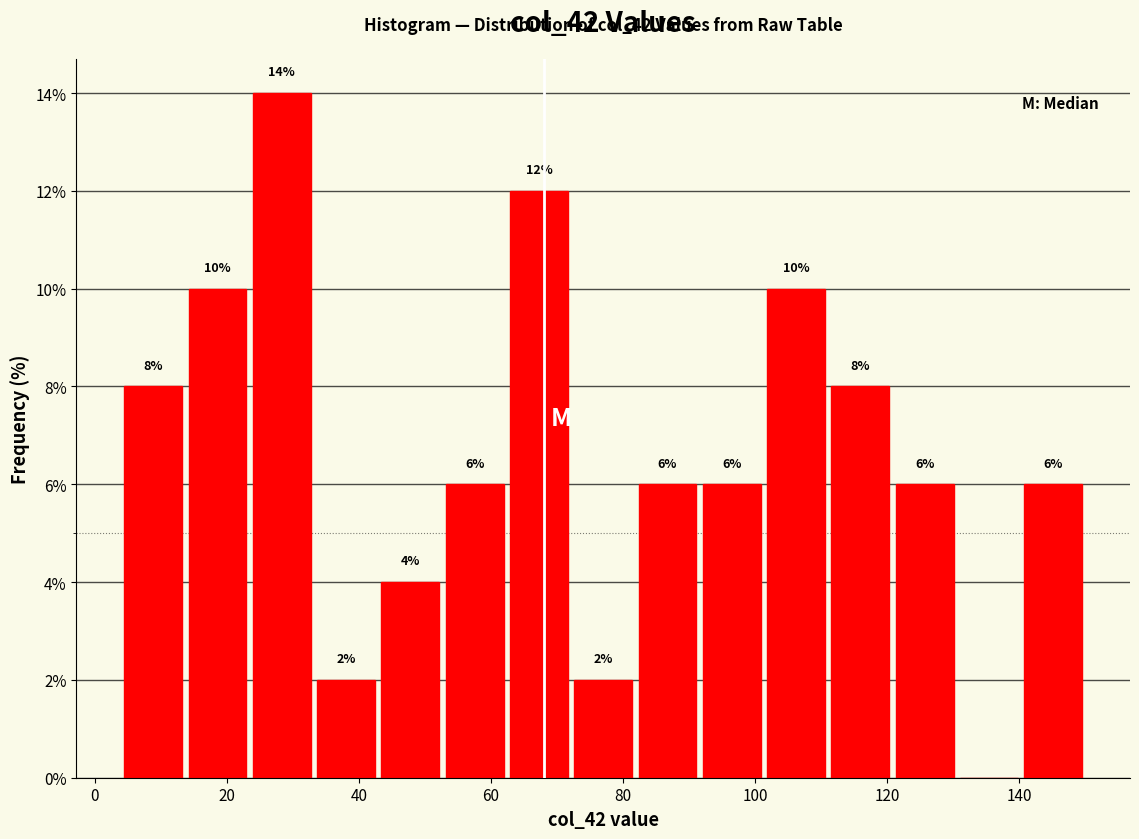

Which range on the x-axis has the tallest bar?

24 to 34